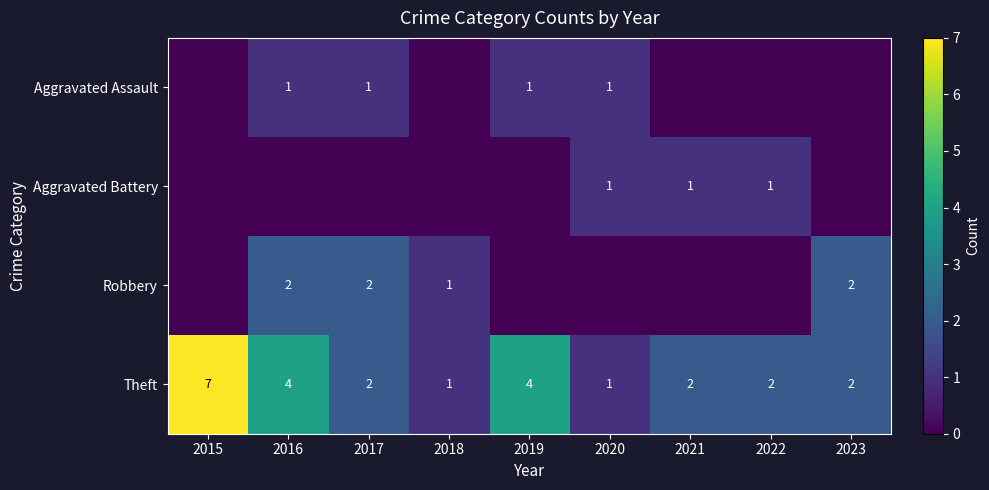

At which label does Theft first exceed 2?

2015